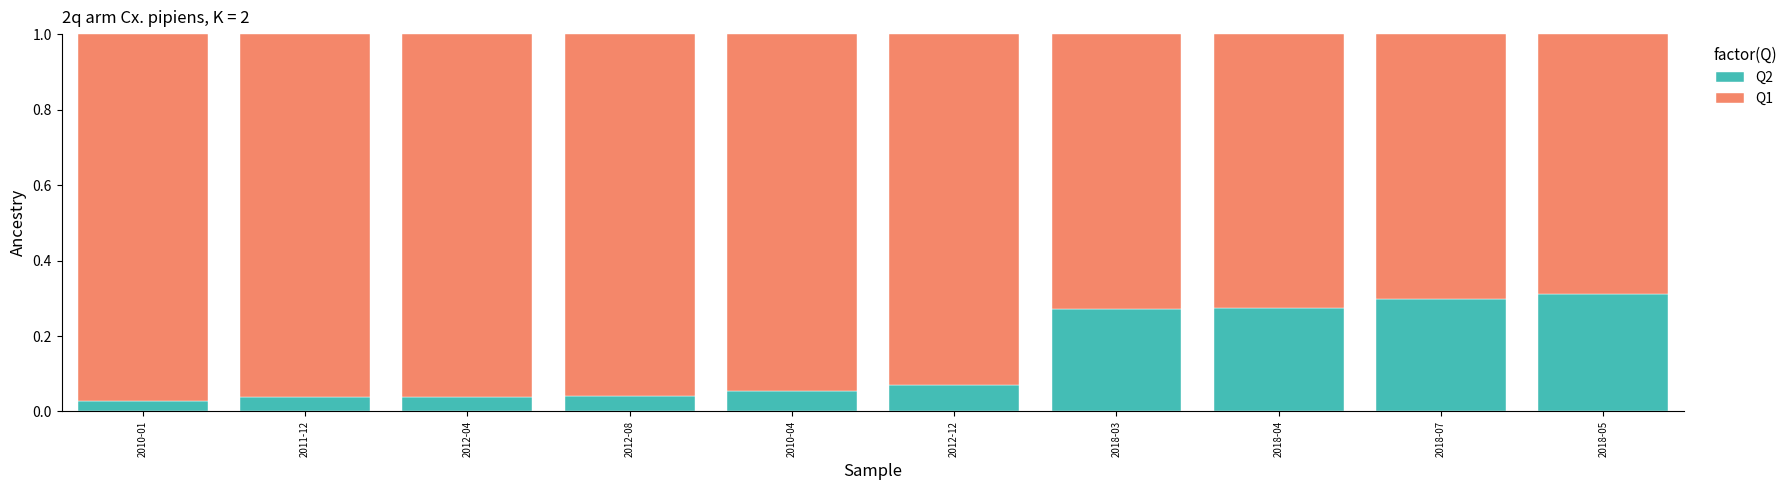

True or false: Q2 has a value of 0.1 at 2012-04.

False